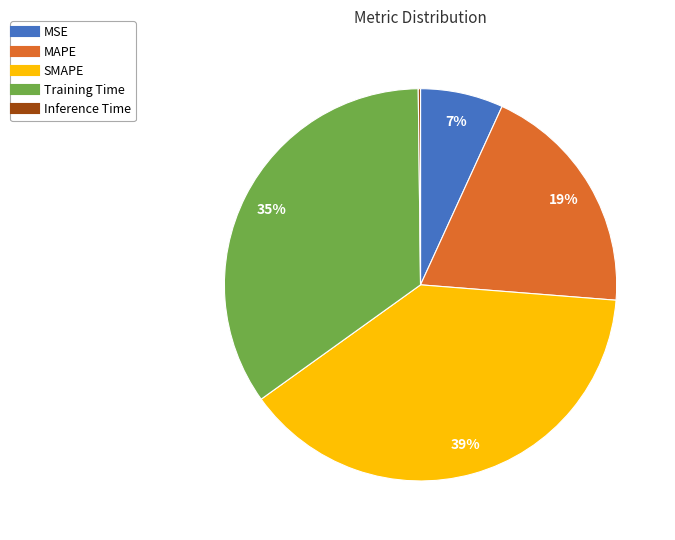

Which category has the biggest portion of the pie?

SMAPE